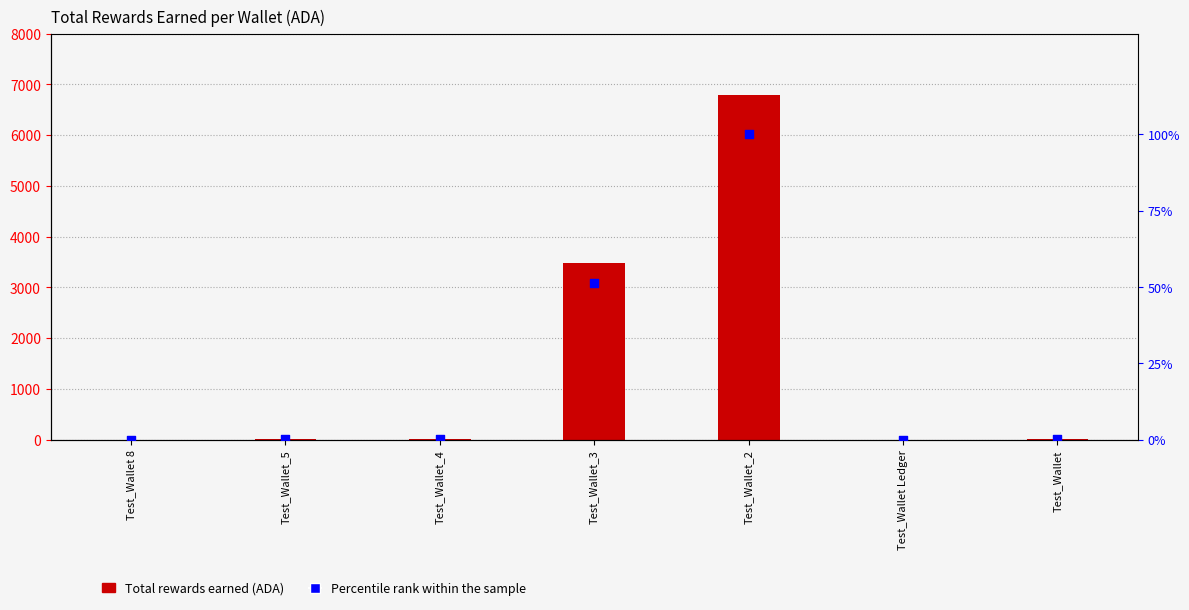

At how many categories does at least one series exceed 4738?

1